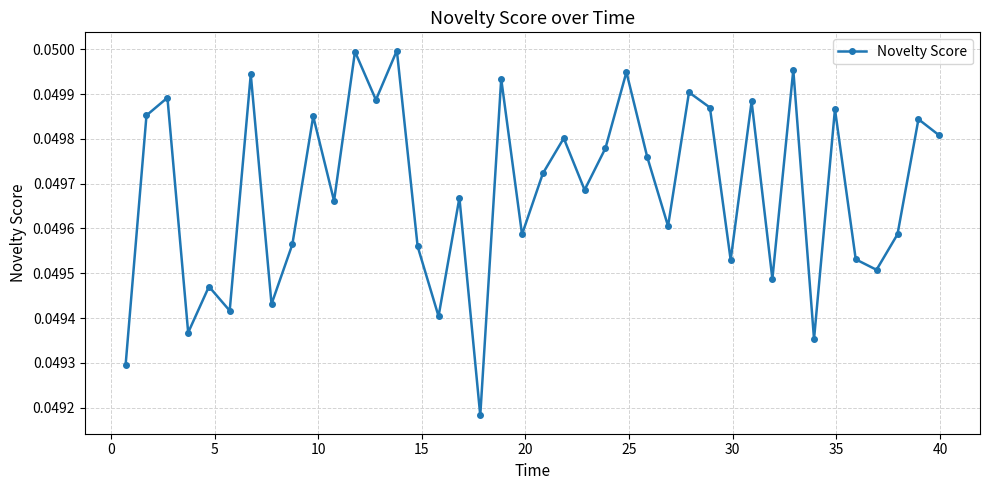

How many interior local valleys (lower than both neighbors) does the data have?

14